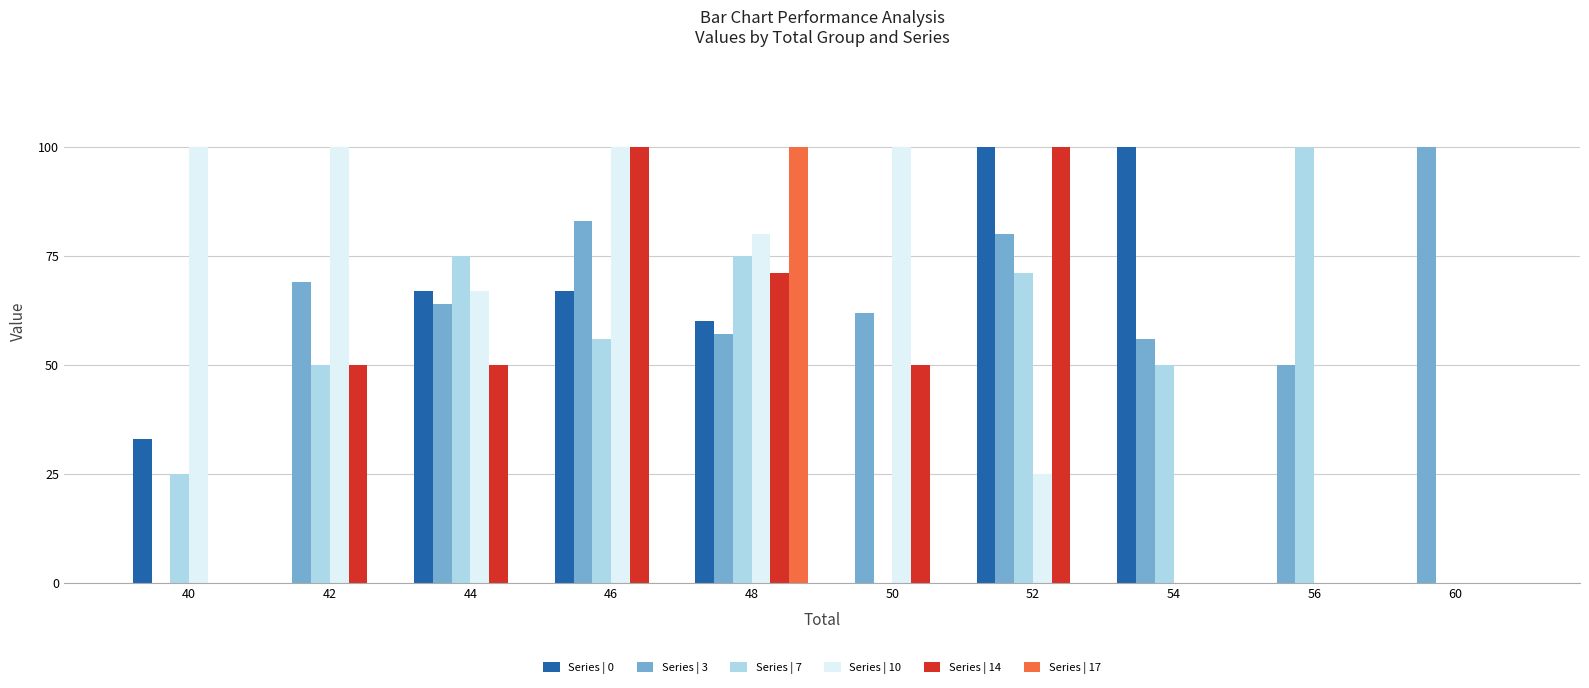

How many groups of bars are there?

10